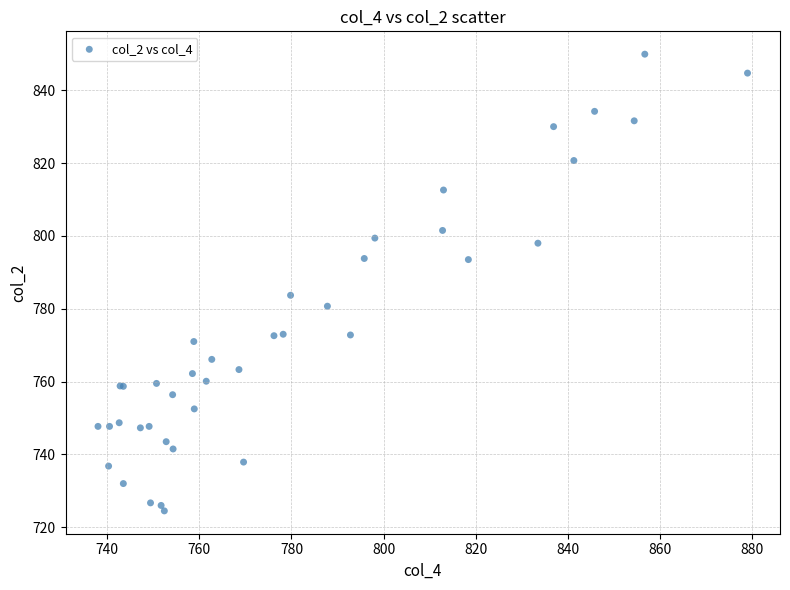

What Y value in the scatter plot is closest to 787?

783.7